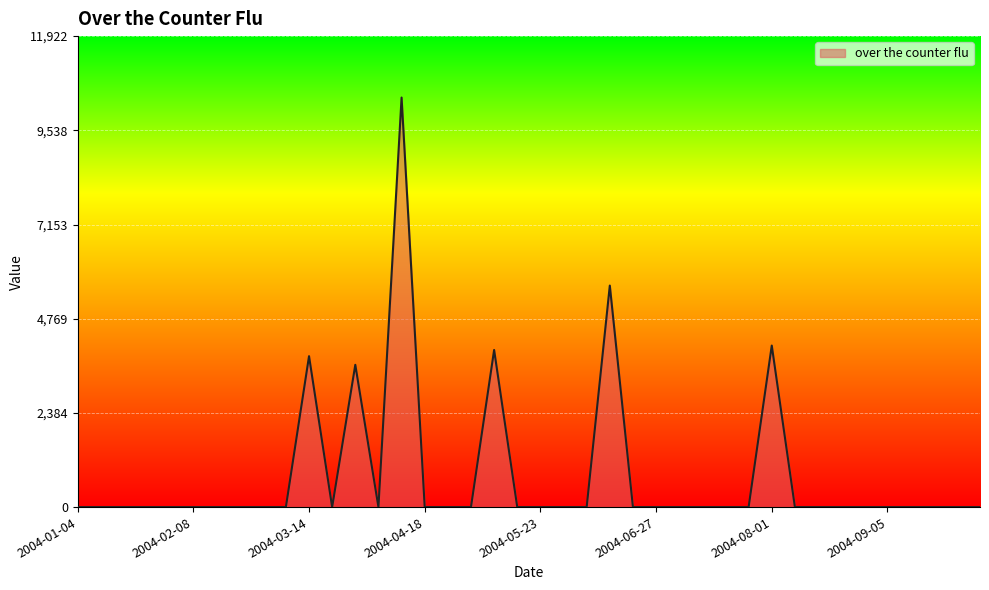

What is the average value?

786.6